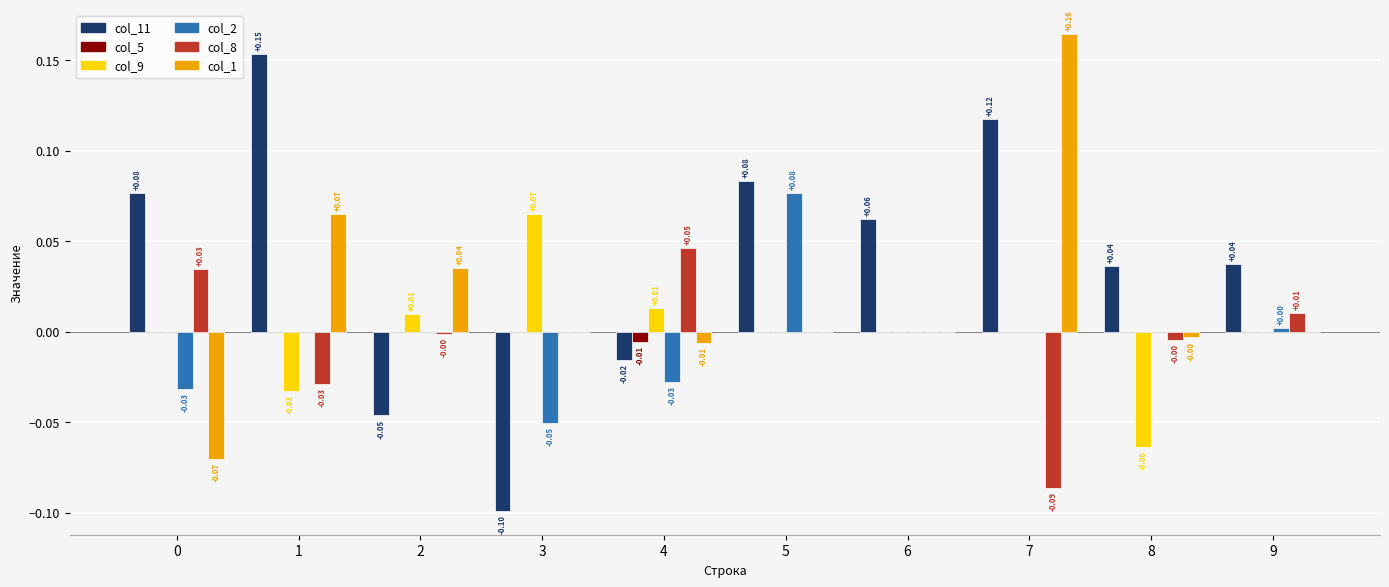

Which series has the widest spread of values?

col_11